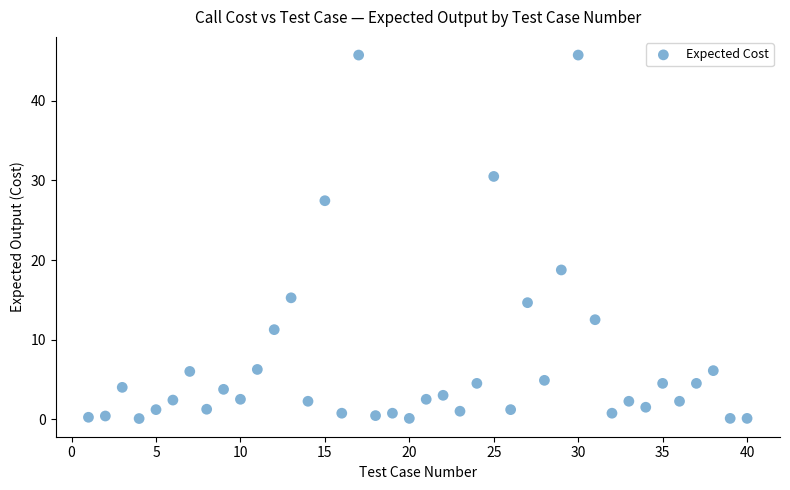

What is the range of Y values (max minus min)?

45.7